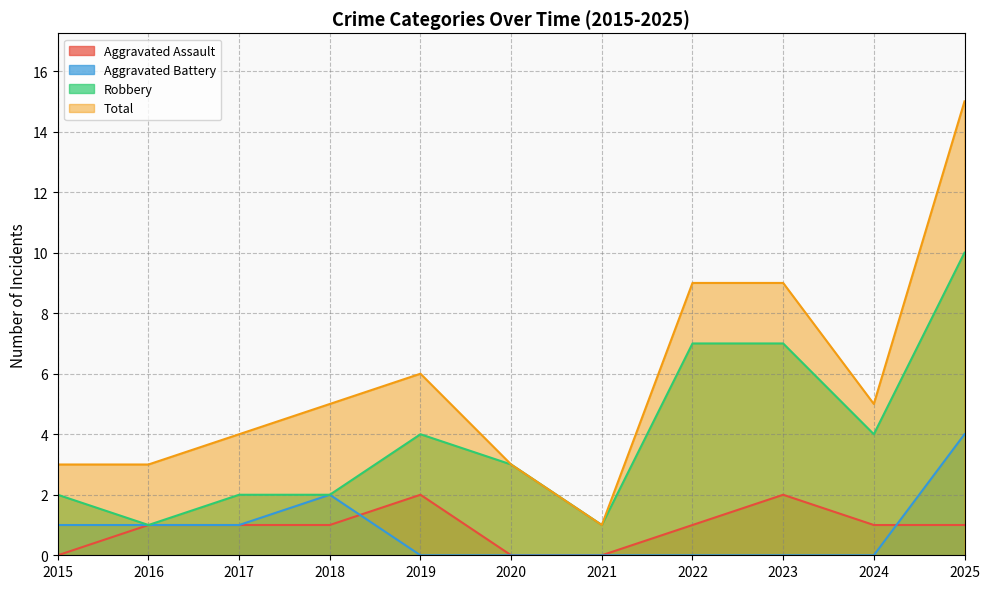

How many categories are shown in the chart?

11